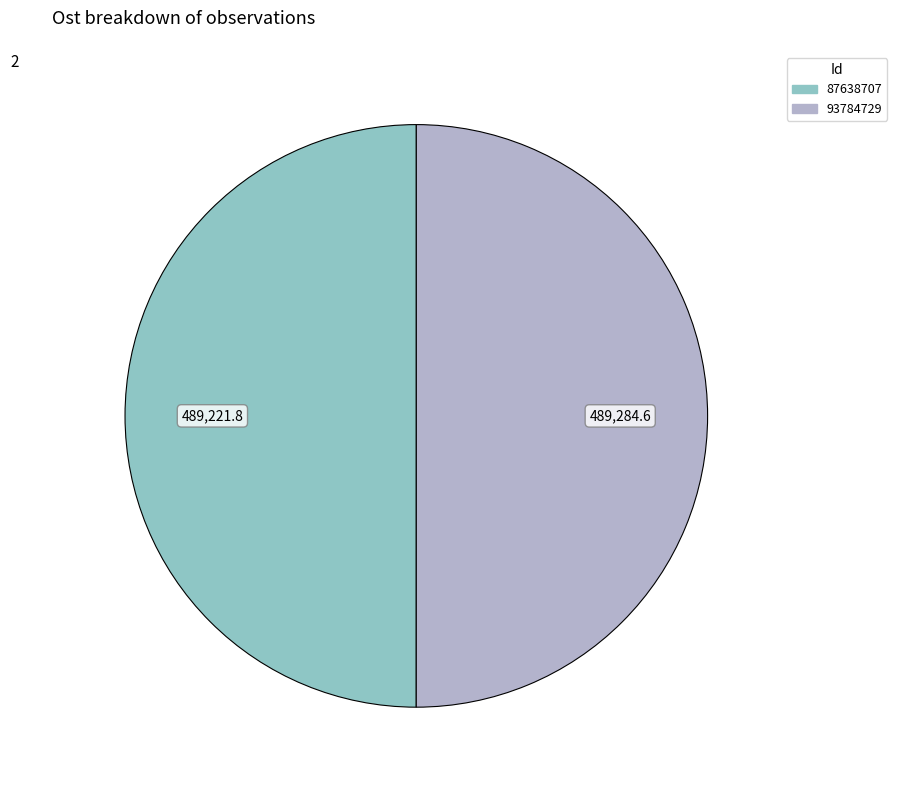

How many slices are in this pie chart?

2